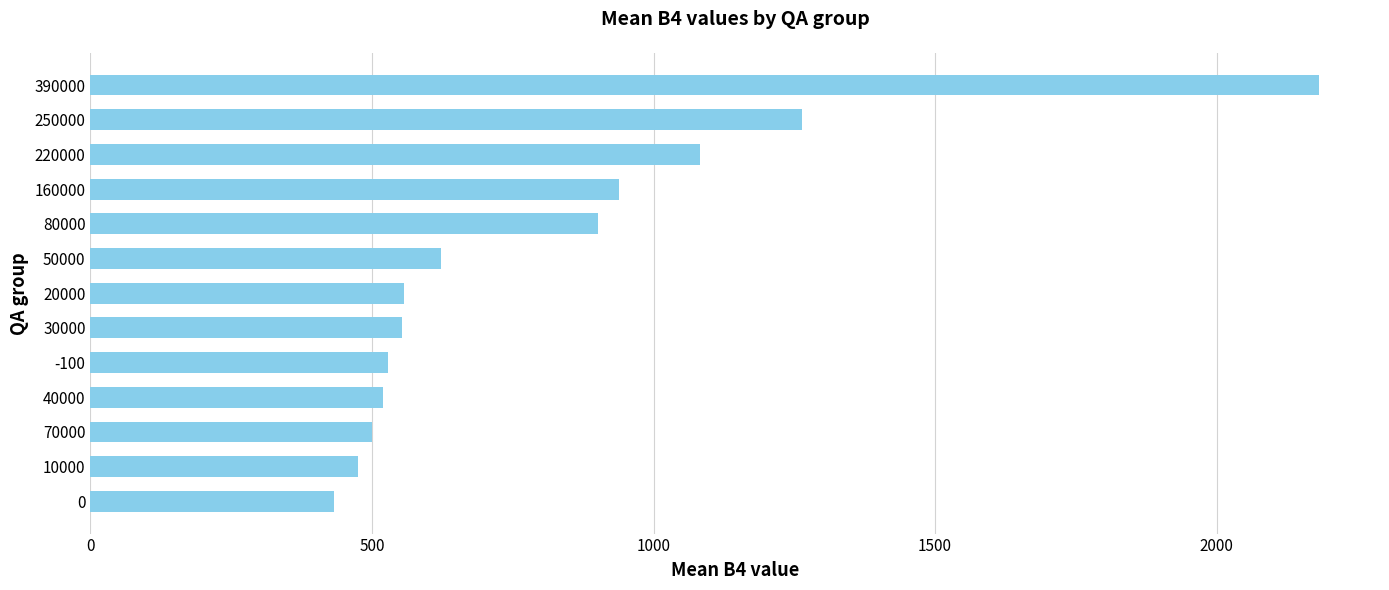

Between 250000 and 40000, which is larger?

250000